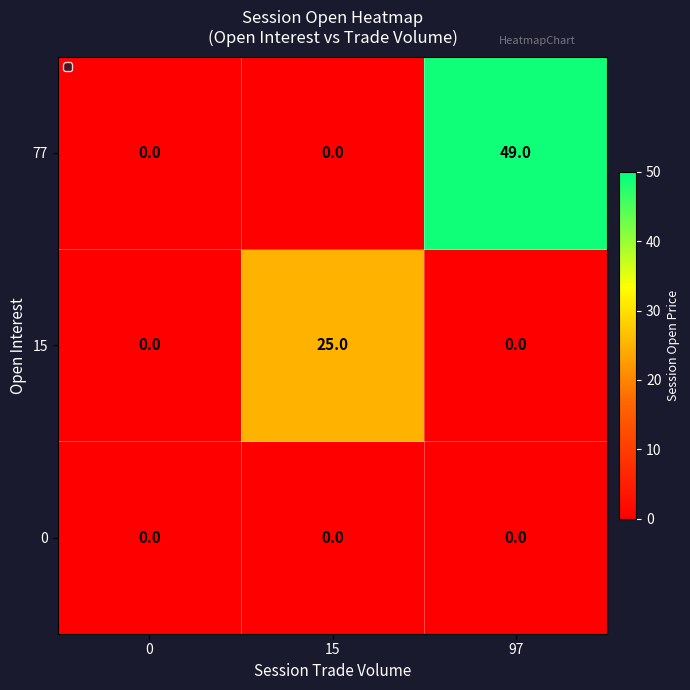

How many distinct data groups are displayed?

3